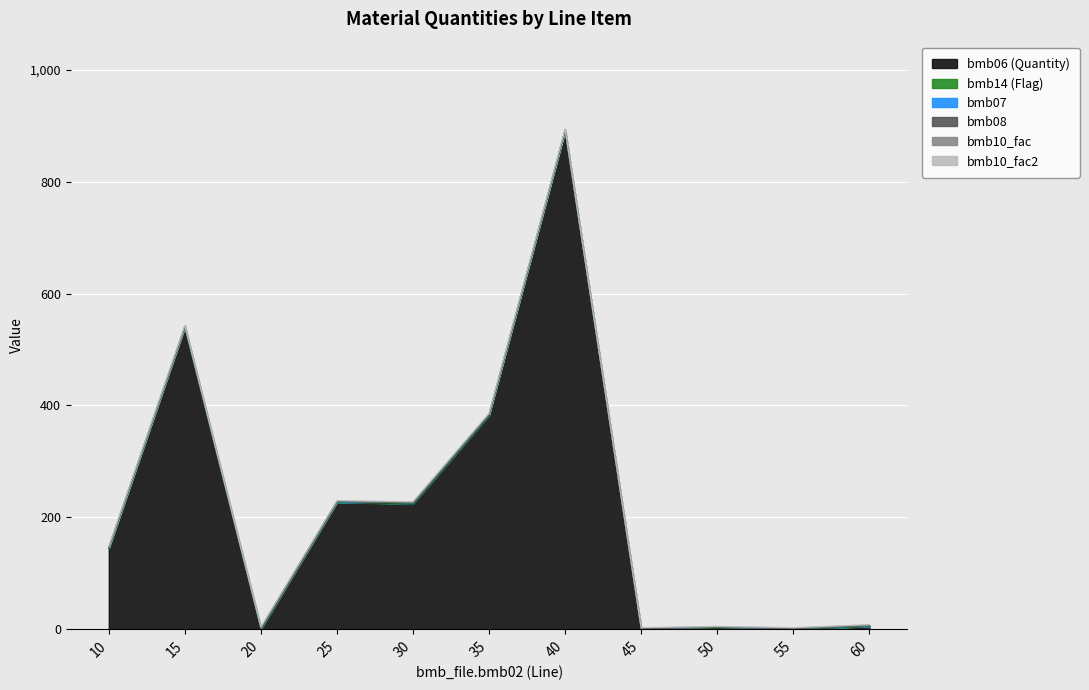

At which category is the sum across all series the highest?

40